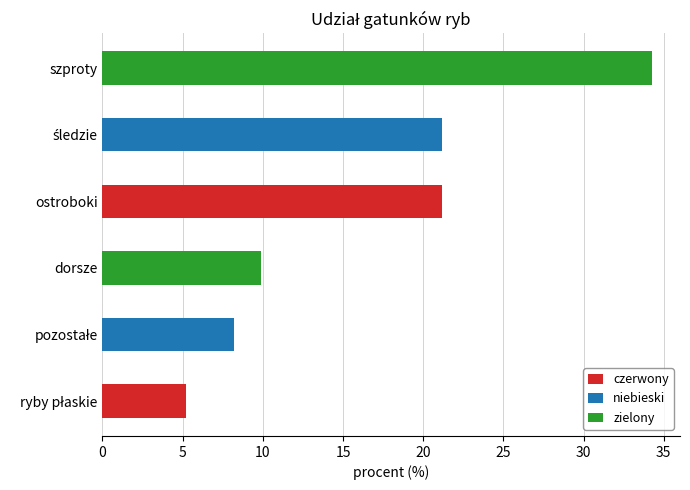

The value of czerwony at dorsze is 6.6. True or false?

False